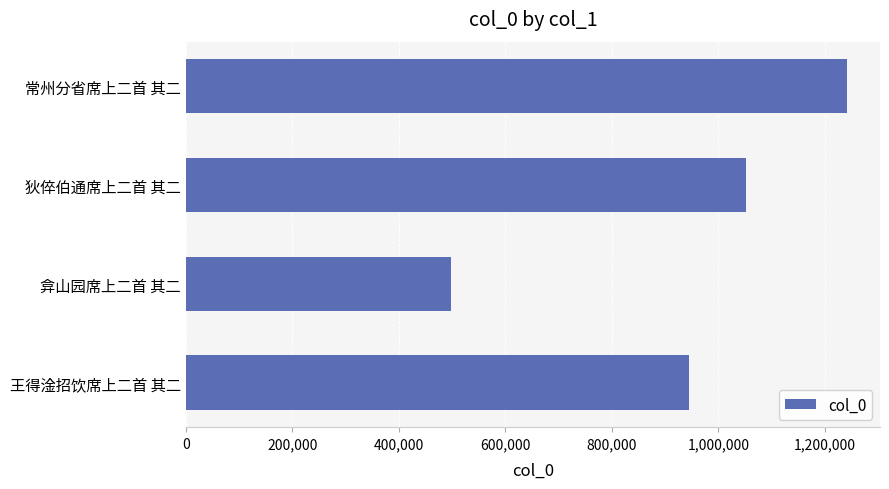

What is the difference between the maximum and minimum values?

744159